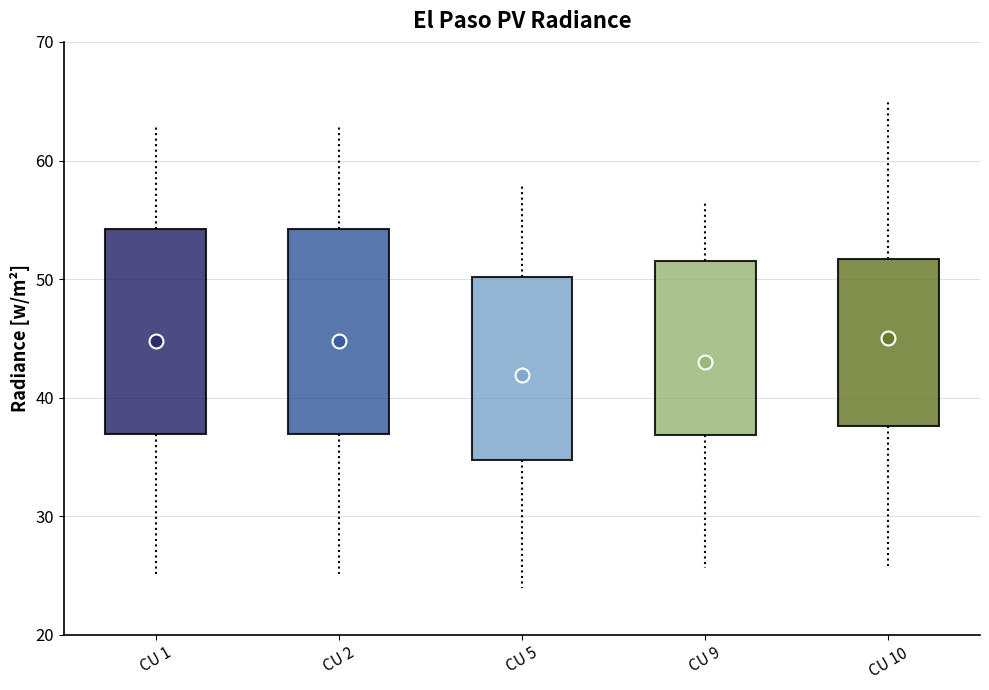

Reading left to right, read every box against the y-axis: the position of its median line, the range the box covers, and the ends of its whiskers. The values are not printed on the chart, so give them approximately, as read against the axis.

CU 1: median 44, box 37 to 54, whiskers 25 to 63
CU 2: median 44, box 37 to 54, whiskers 25 to 63
CU 5: median 42, box 35 to 50, whiskers 24 to 58
CU 9: median 43, box 37 to 51, whiskers 26 to 57
CU 10: median 45, box 38 to 52, whiskers 26 to 65